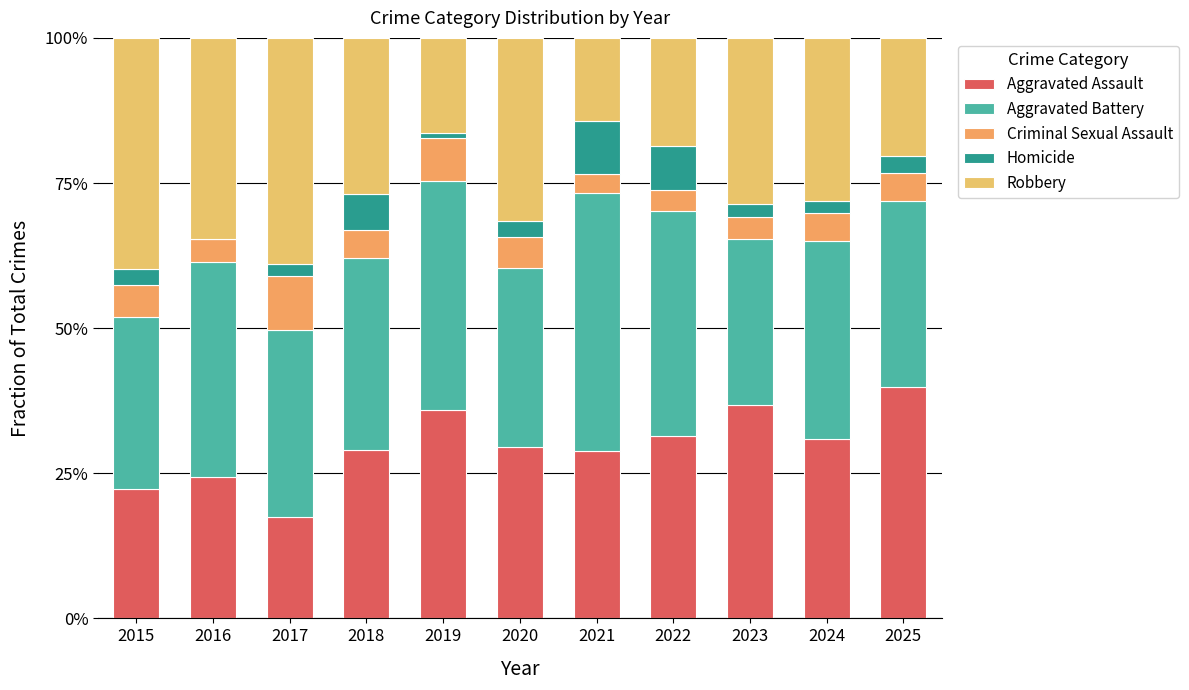

How many categories are shown in the chart?

11